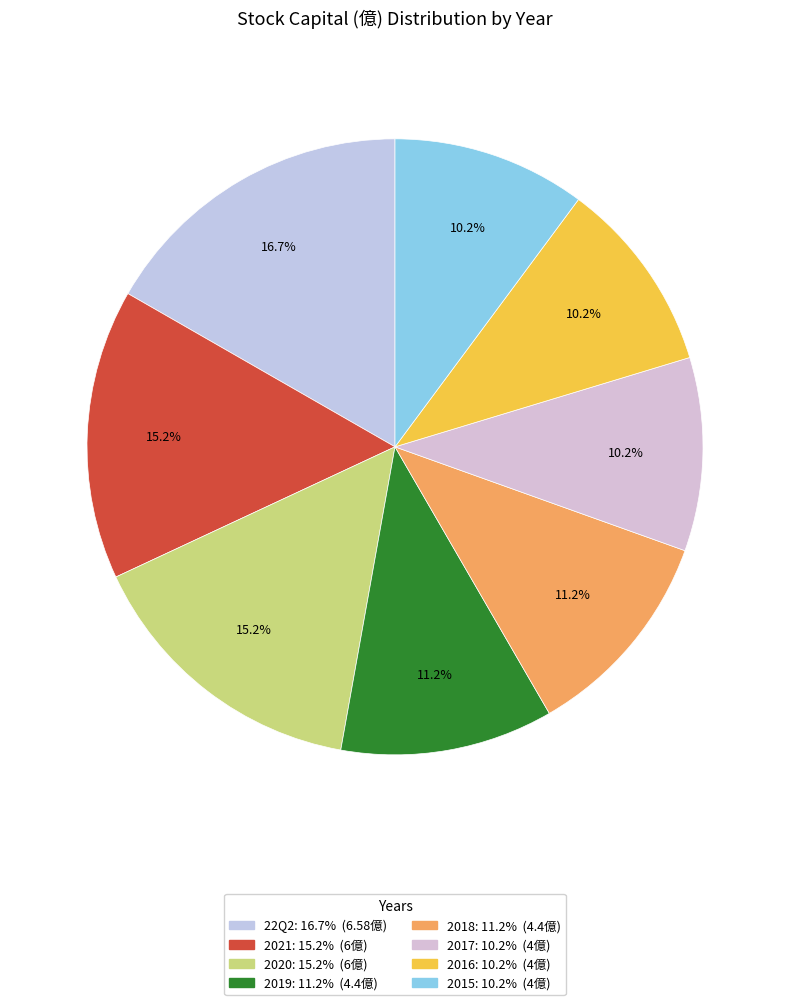

Is there any slice that represents more than half of the pie?

No